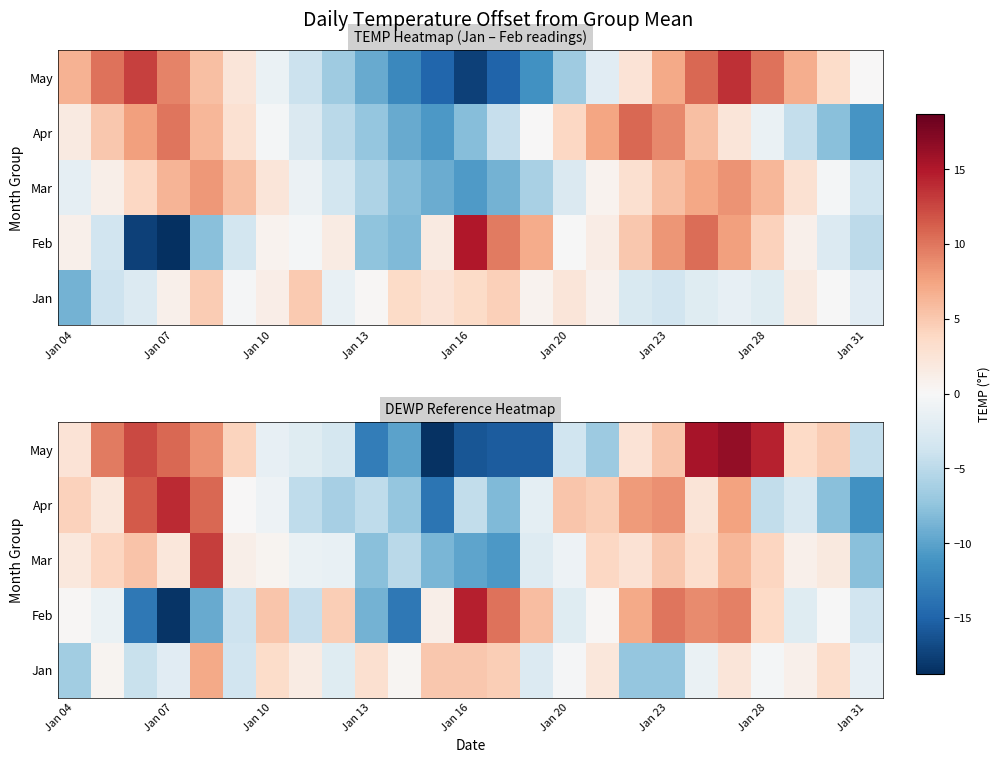

Count the number of data series in this chart.

5